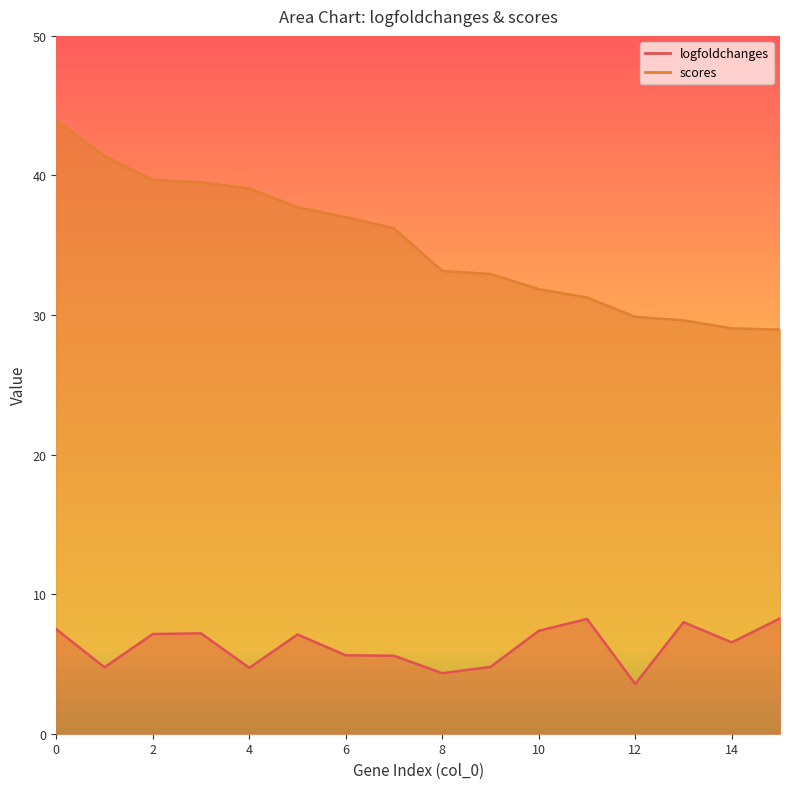

Which series has the largest total across all categories?

scores